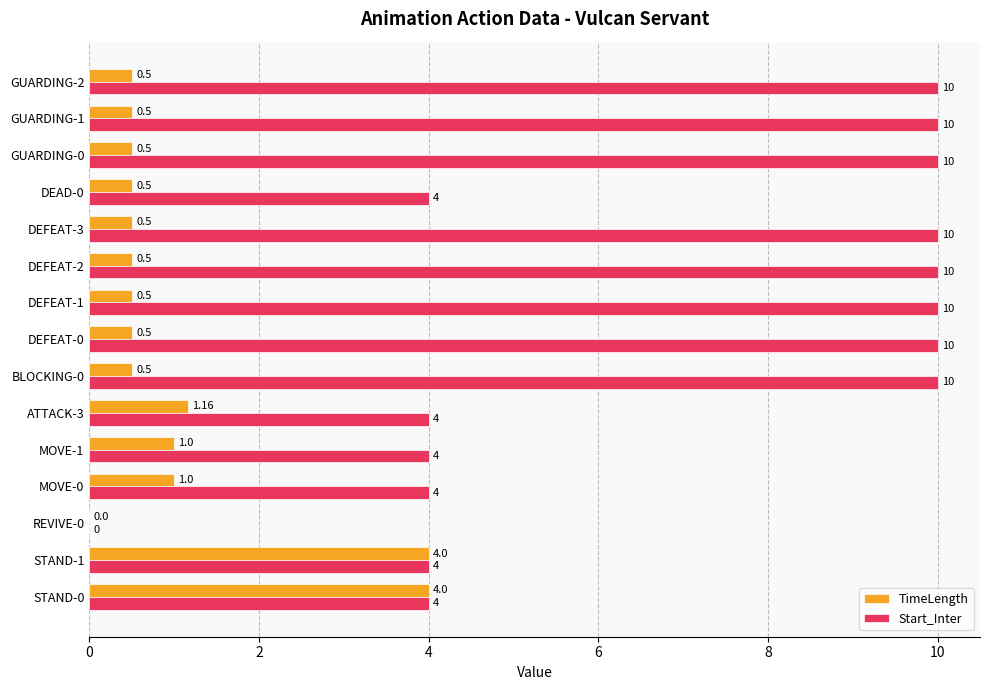

Which series has the largest total across all categories?

Start_Inter